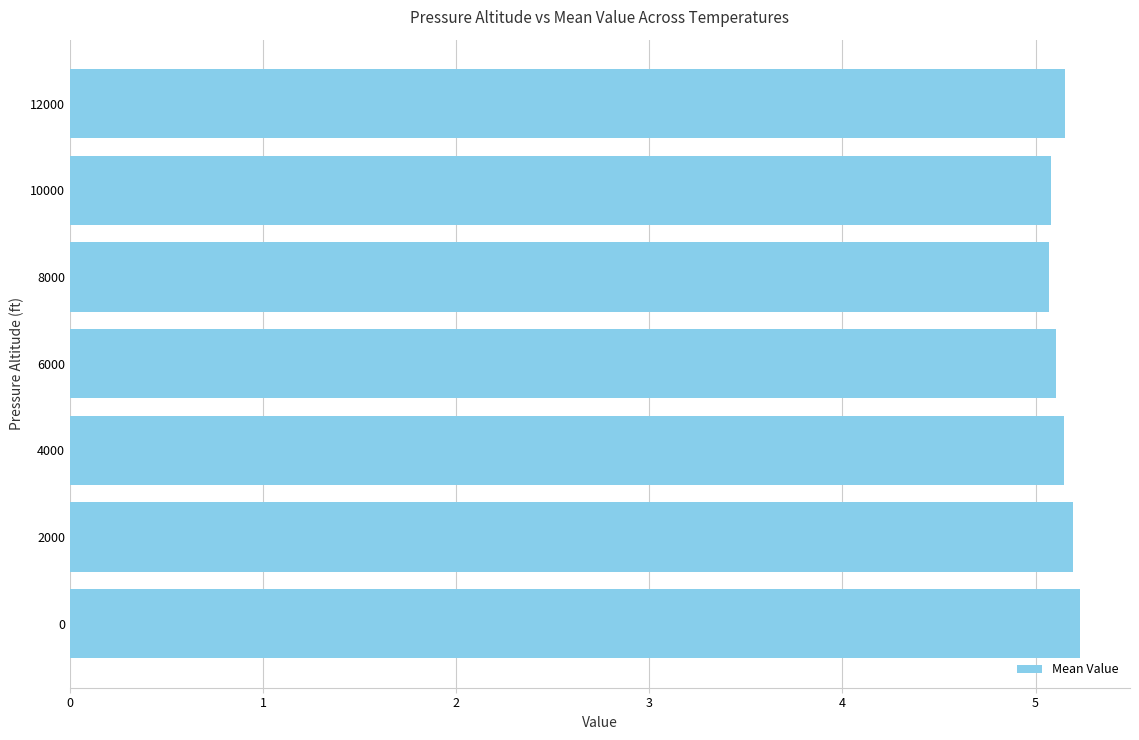

What is the sum of all values?

36.0